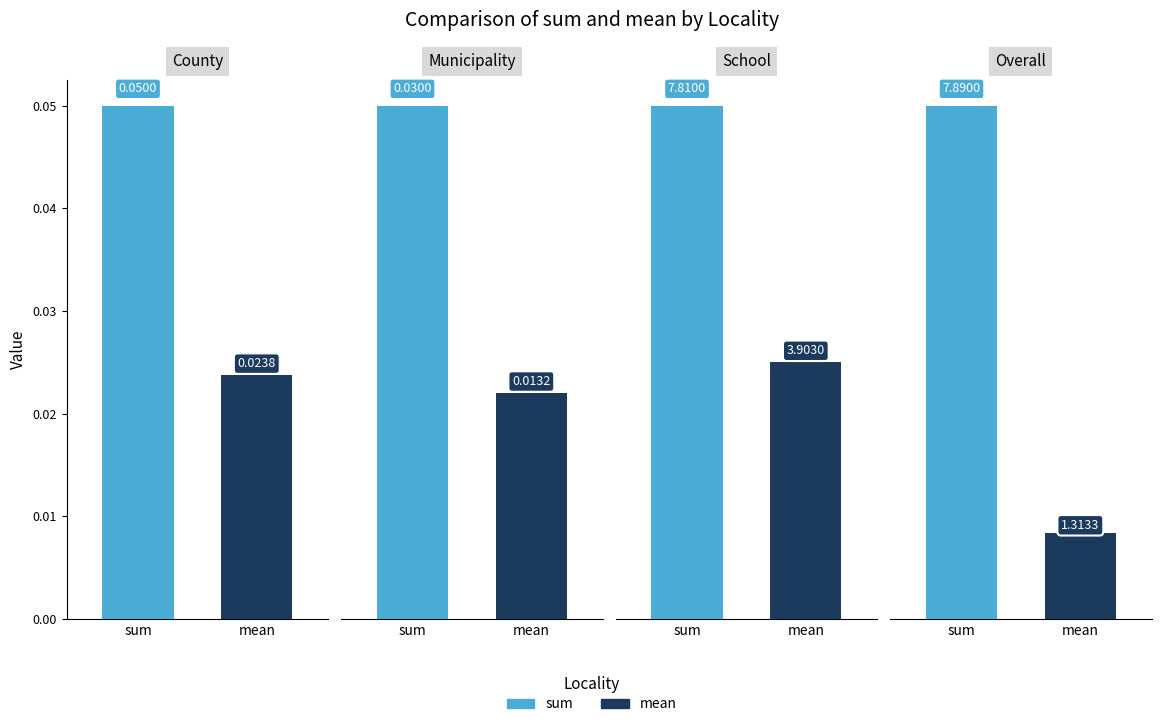

Reading right to left, extract all data points from this chart.

sum: Overall=7.9	School=7.8	Municipality=0.0	County=0.1
mean: Overall=1.3	School=3.9	Municipality=0.0	County=0.0